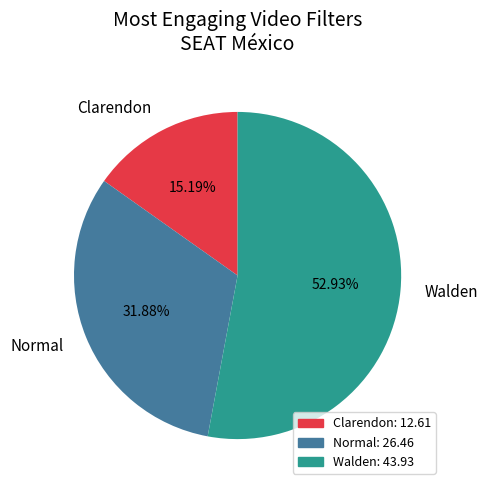

Is Clarendon the majority of the pie?

No